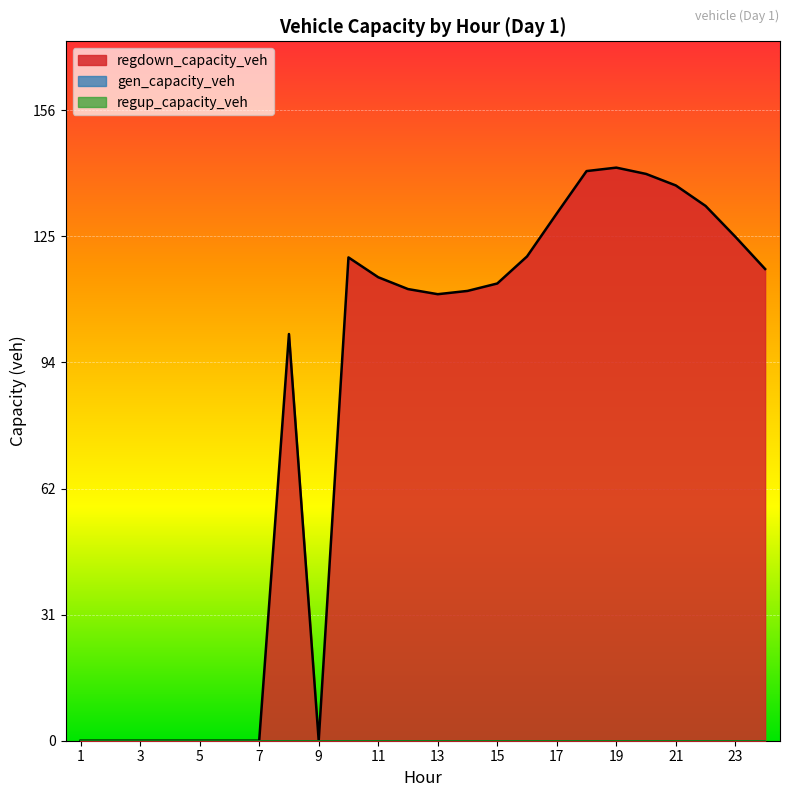

Which series changed the most between 5 and 15?

regdown_capacity_veh